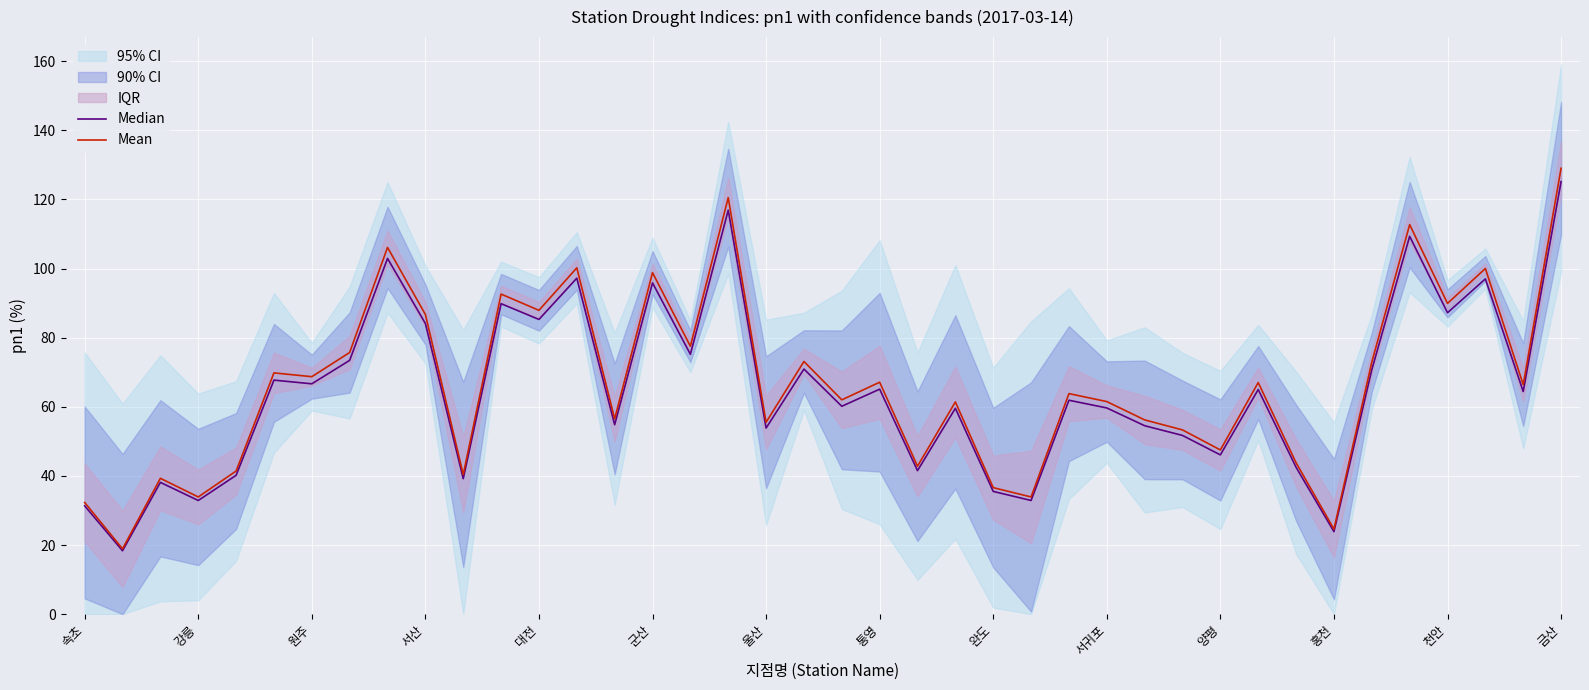

What is the maximum value for Mean?

129.0